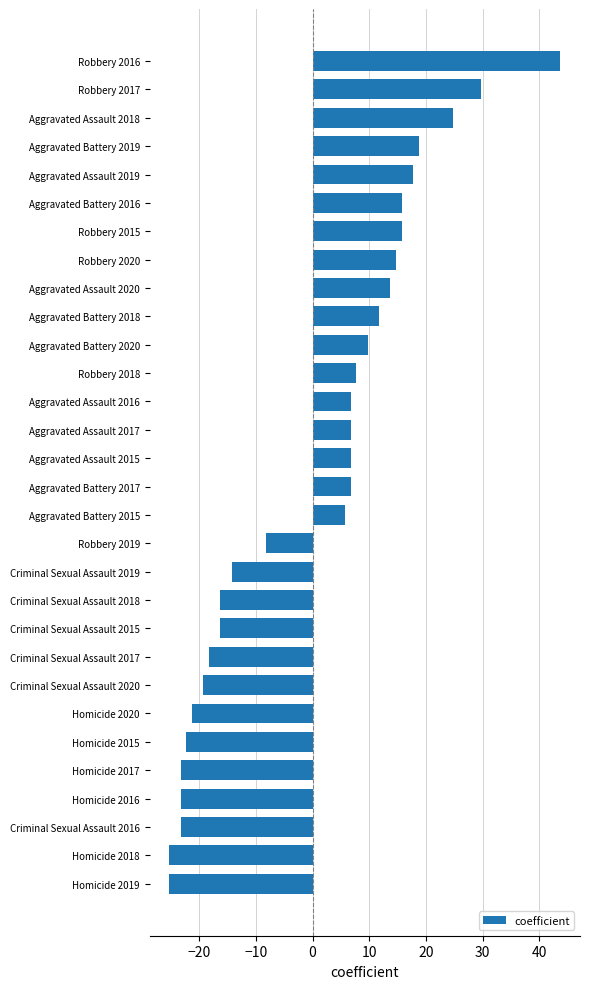

How many data points does each series have?

30